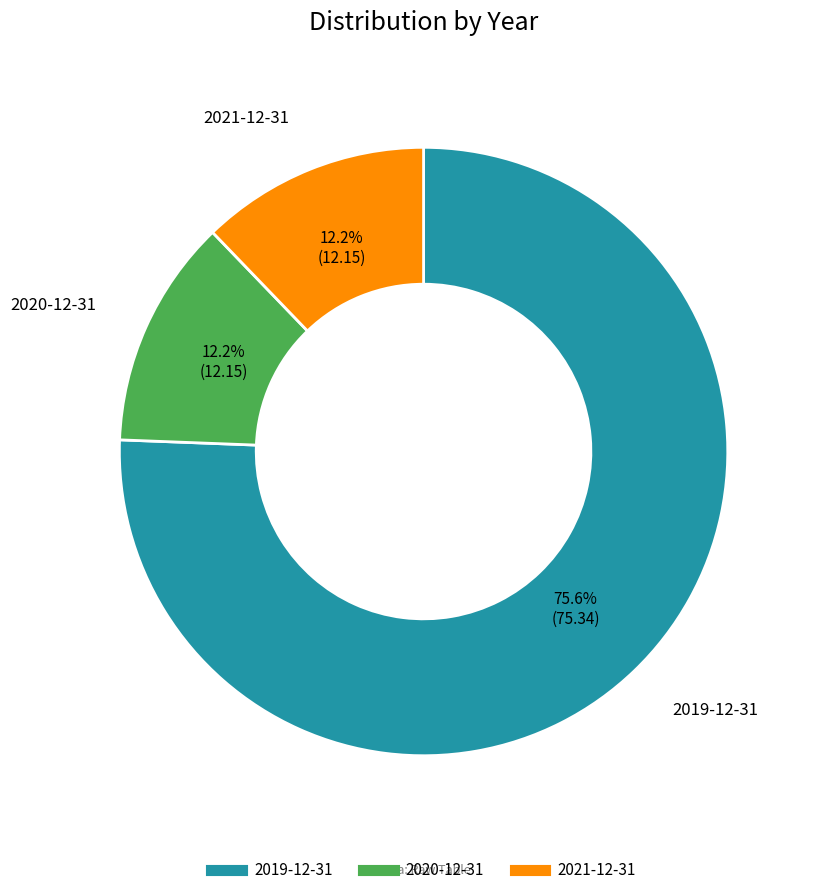

Does 2019-12-31 account for over 50% of the chart?

Yes